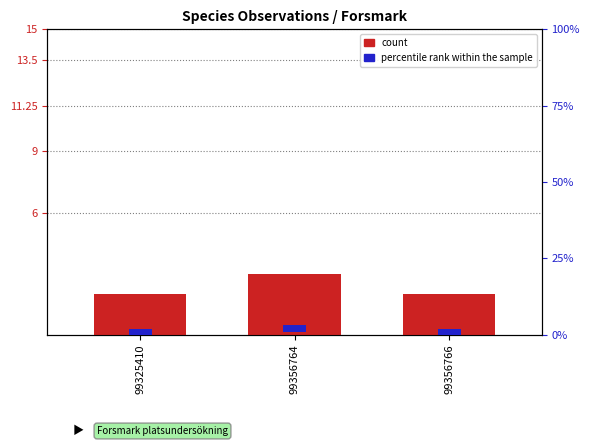

Reading right to left, extract all data points from this chart.

count: 2	3	2
percentile rank within the sample: 2	2	2